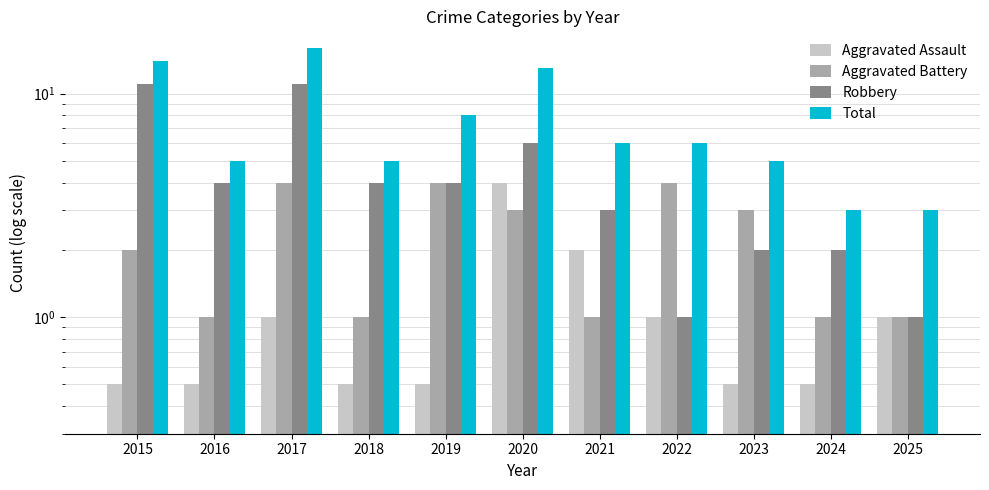

At which category is the sum across all series the highest?

2017